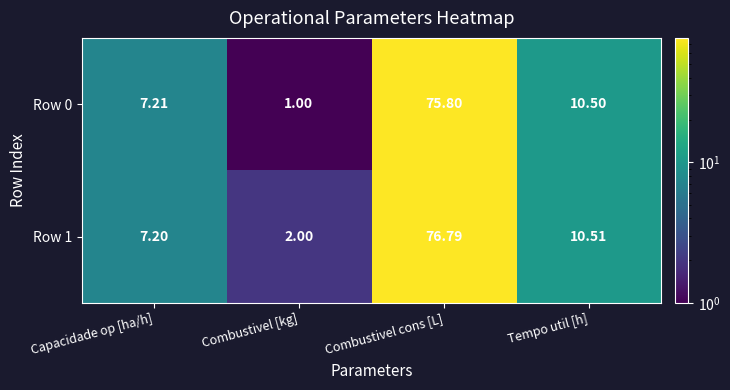

At how many categories does at least one series exceed 12?

1